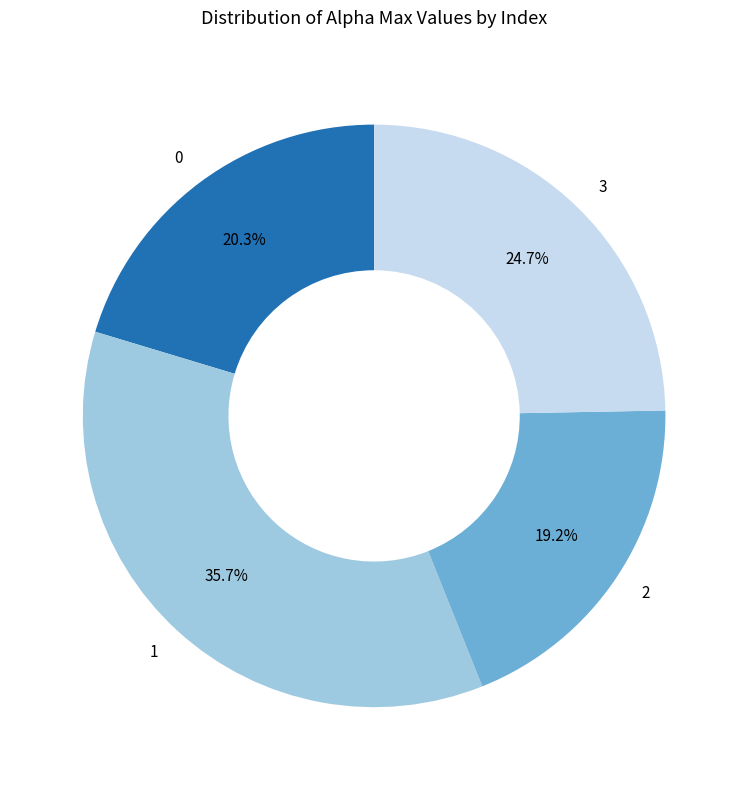

Count the number of slices in the pie.

4